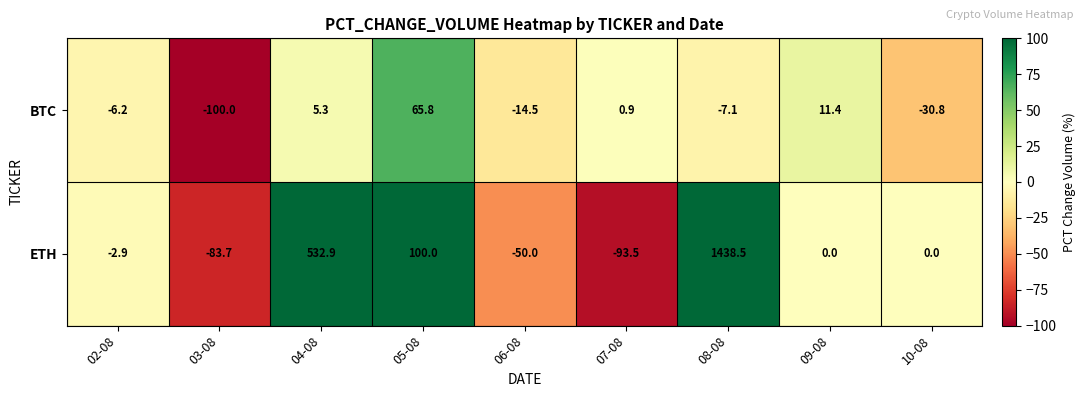

Reading left to right, transcribe all the data shown in this chart.

BTC: -6.2	-100.0	5.3	65.8	-14.5	0.9	-7.1	11.4	-30.8
ETH: -2.9	-83.7	532.9	100.0	-50.0	-93.5	1438.5	0.0	0.0